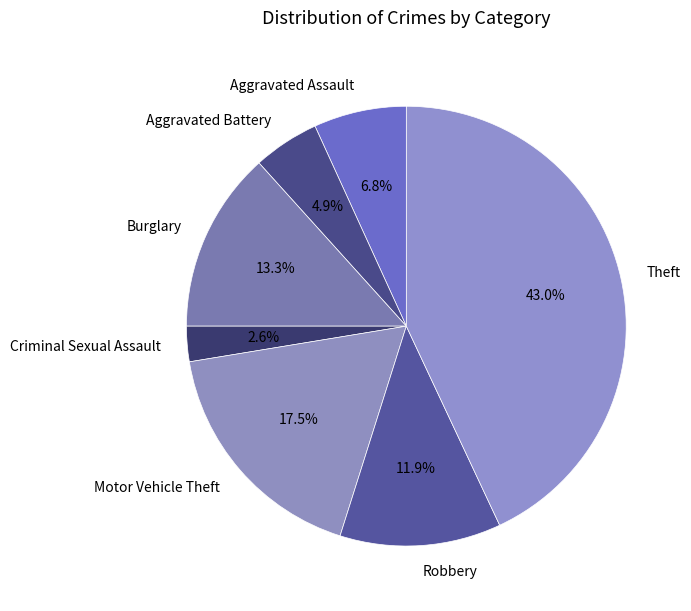

To the nearest percent, what is the difference between the largest and smallest slice percentages?

40%